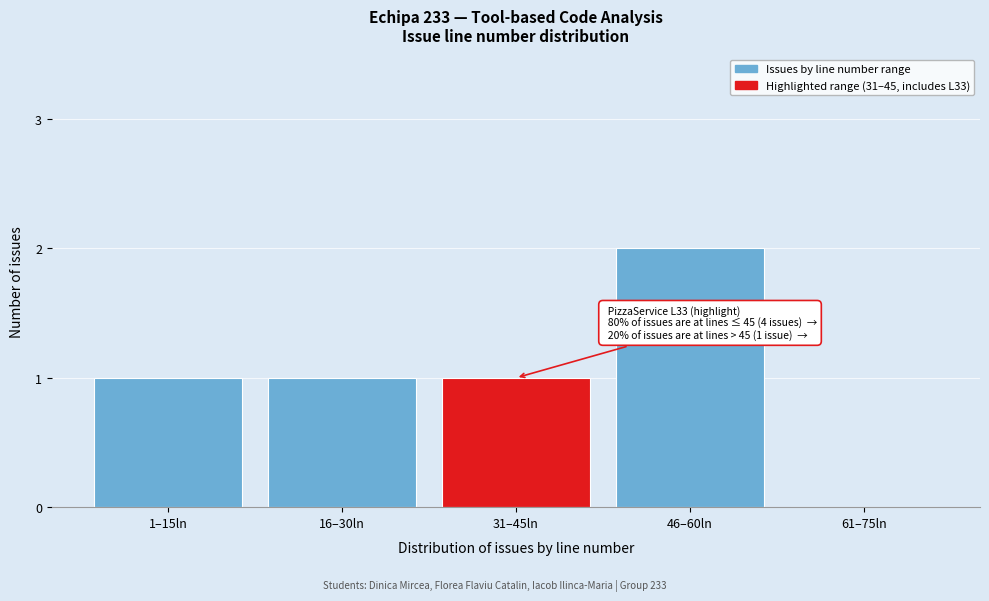

Reading left to right, extract all data points from this chart.

1–15ln=1	16–30ln=1	31–45ln=1	46–60ln=2	61–75ln=0